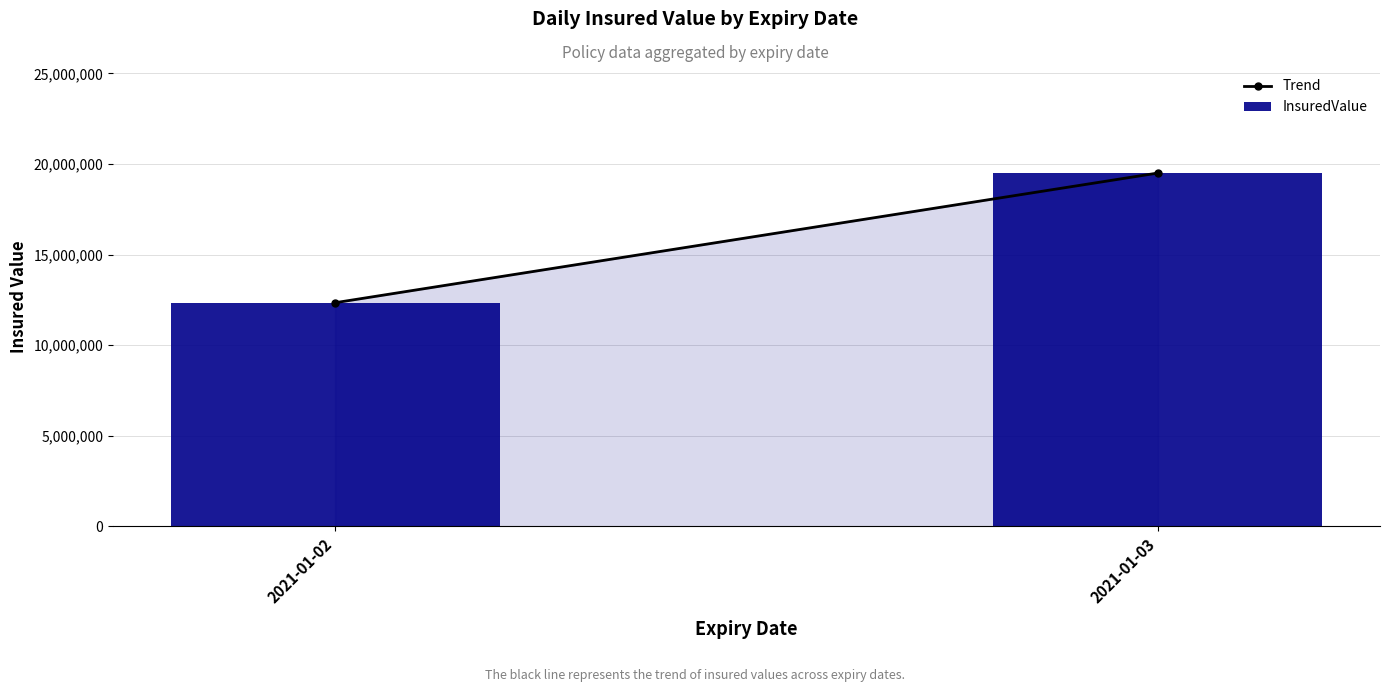

The value at 2021-01-03 is 5416521. True or false?

False